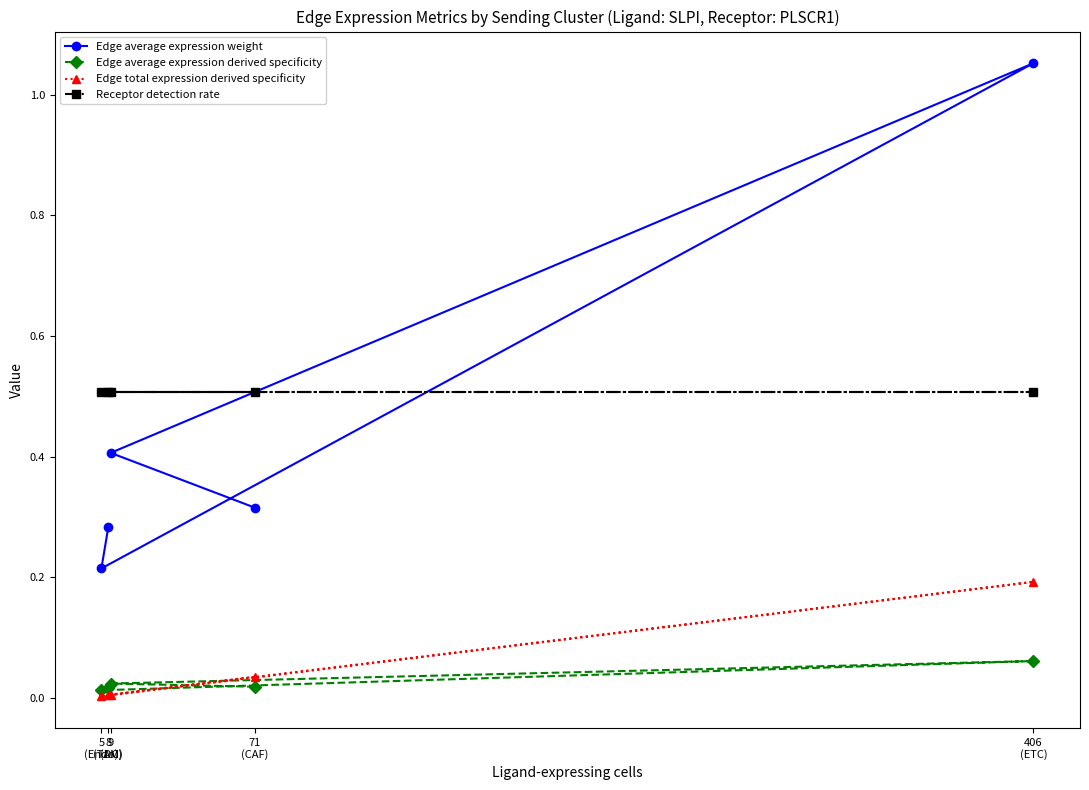

What are all the series names shown in the legend?

Edge average expression weight, Edge average expression derived specificity, Edge total expression derived specificity, Receptor detection rate